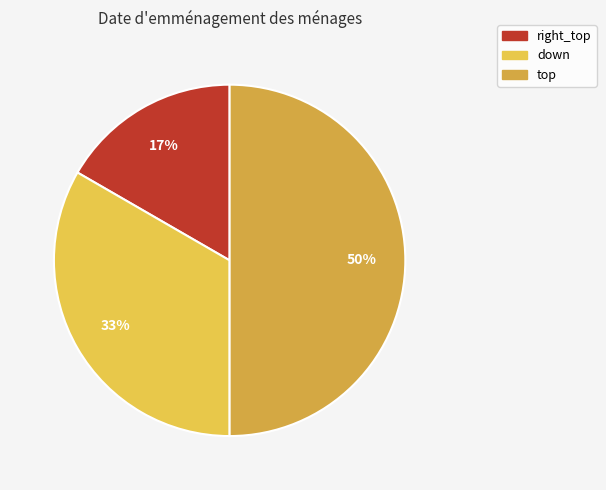

What percentage is NOT represented by down?

66.7%